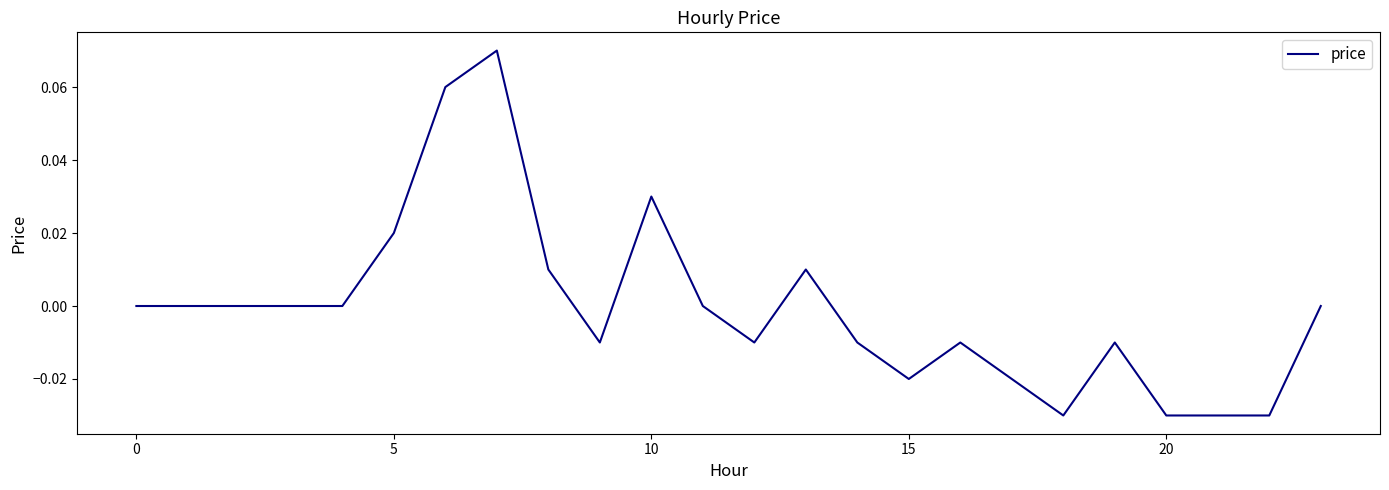

How many lines are shown in the chart?

1